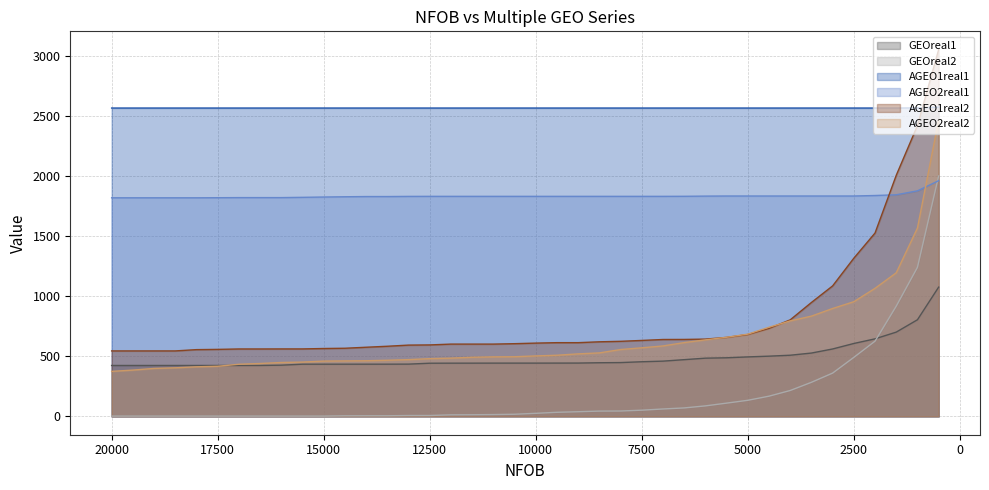

Is the value of GEOreal2 at 25 greater than the value of GEOreal1 at 21?

No